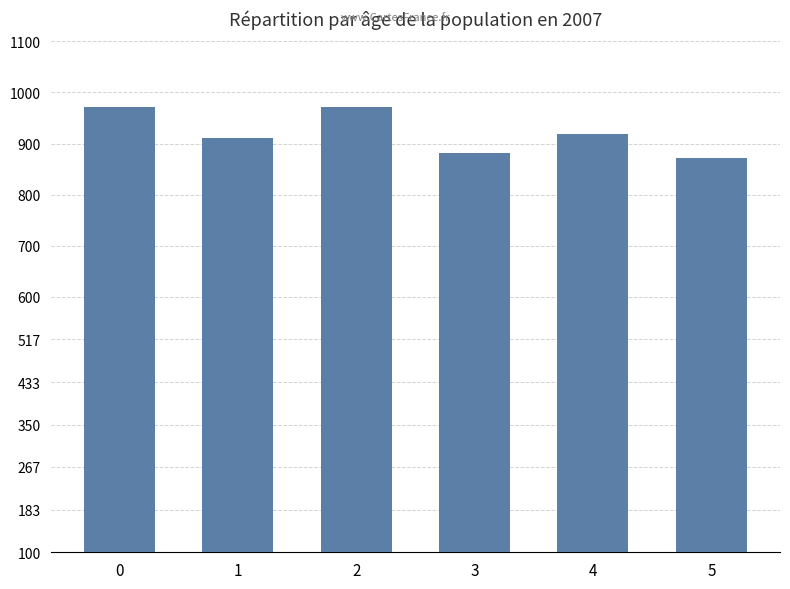

Approximately how many times larger is the value at 4 compared to 3?

1.0